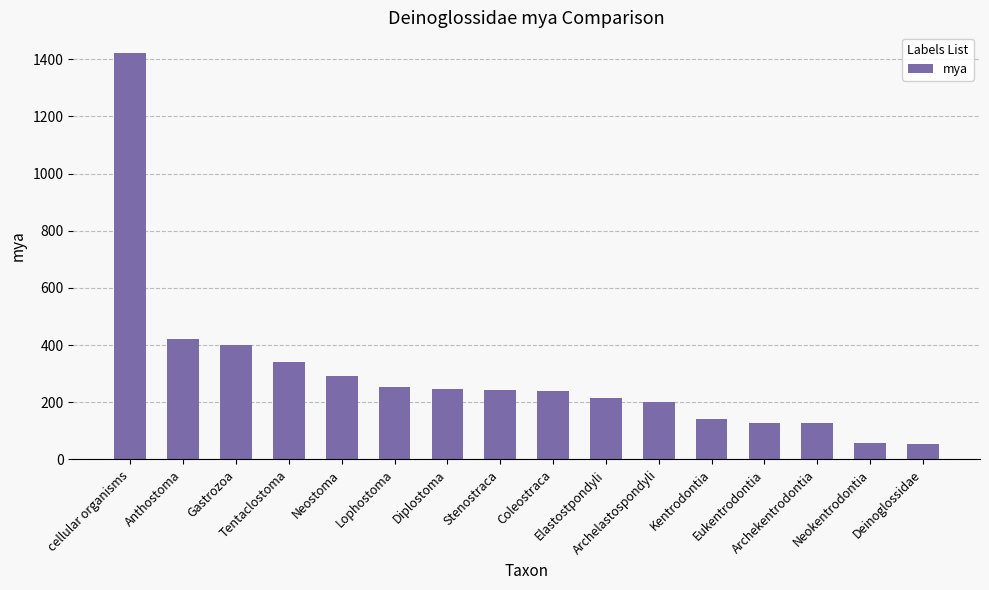

At which category does the chart reach its peak across all series?

cellular organisms